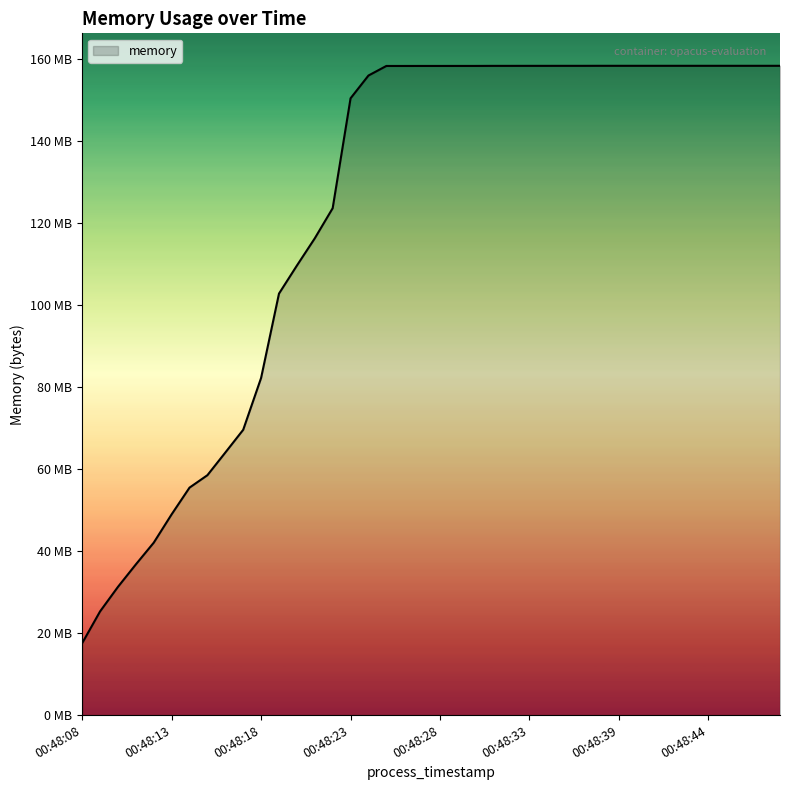

True or false: the data has more than 1 interior local peaks.

False